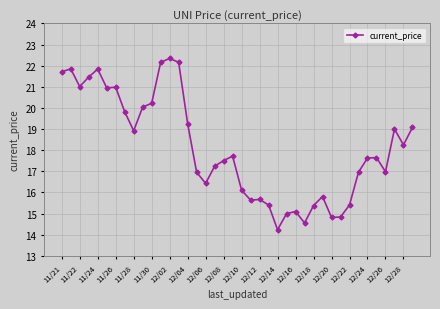

What is the value of the 3rd point from the left?

21.0